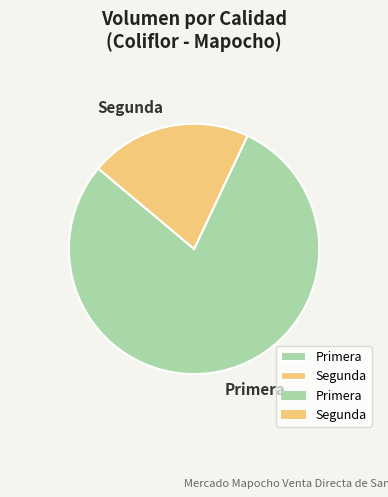

How many slices are in this pie chart?

2